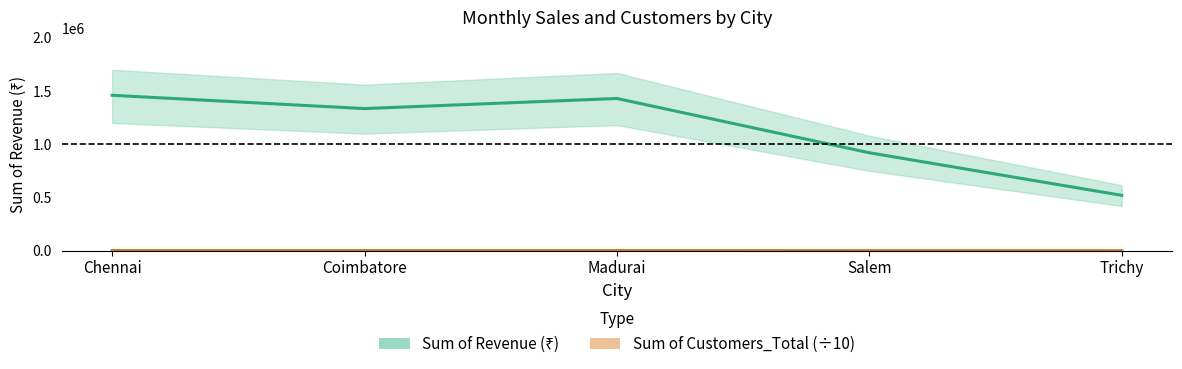

True or false: Sum of Customers_Total has more than 2 points higher than both neighbors.

False